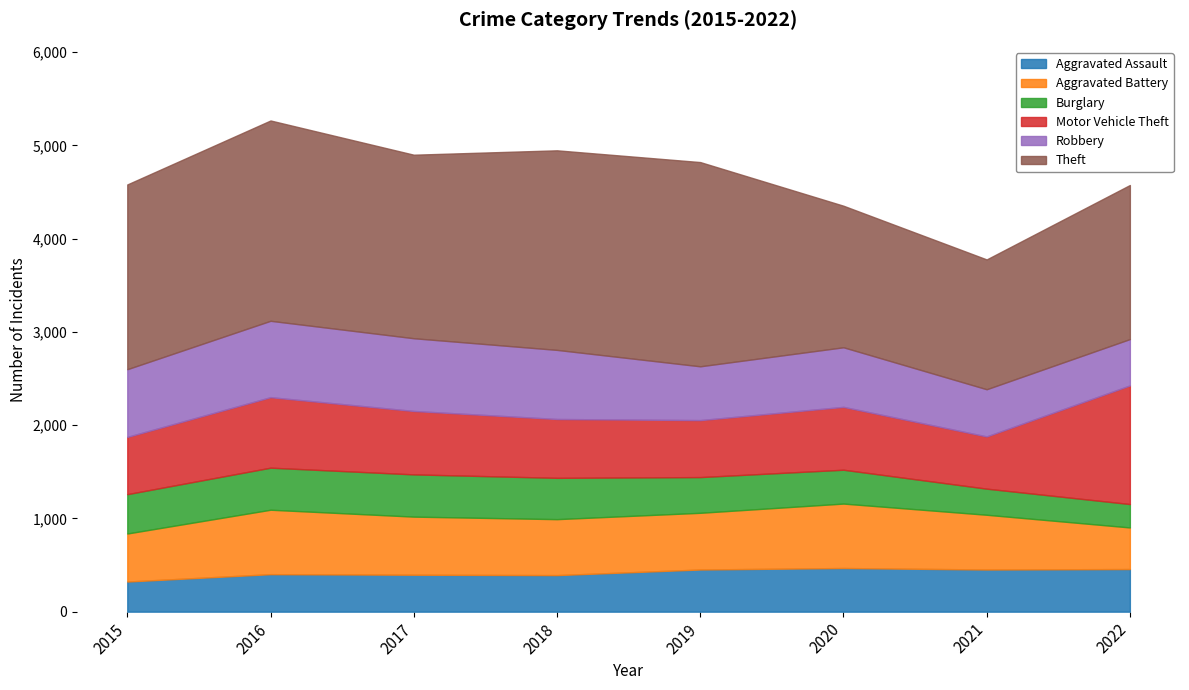

List the labels in order of Aggravated Assault value, largest first.

2020, 2022, 2019, 2021, 2016, 2017, 2018, 2015